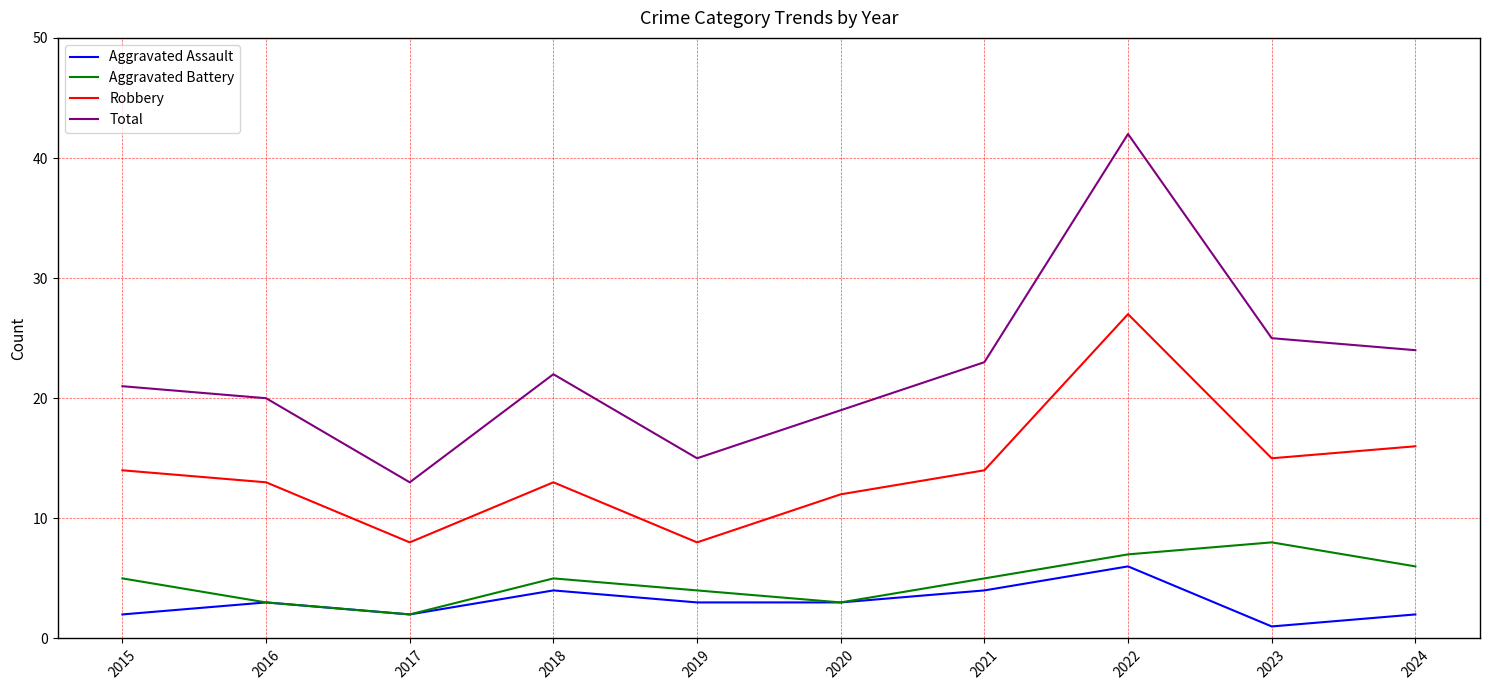

True or false: Robbery has a value of 12 at 2020.

True